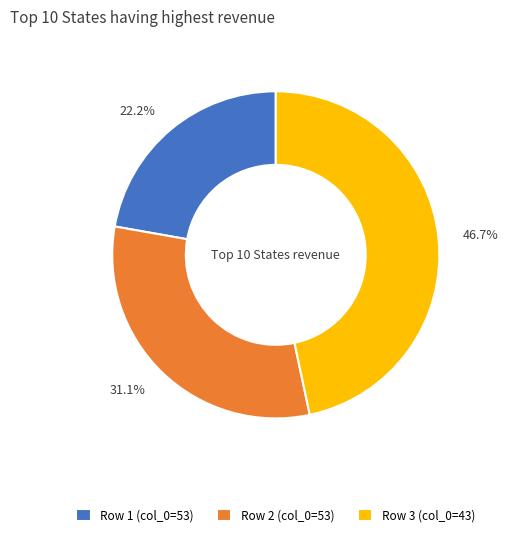

What is the ratio of the value at 22.2% to the value at 46.7%?

0.5